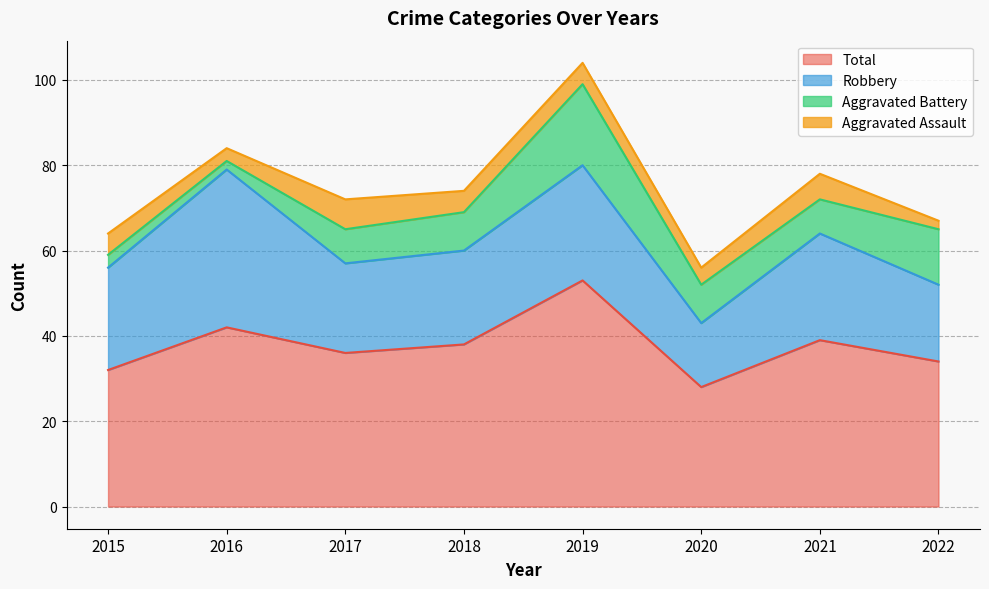

Which series changed the most between 2015 and 2016?

Robbery